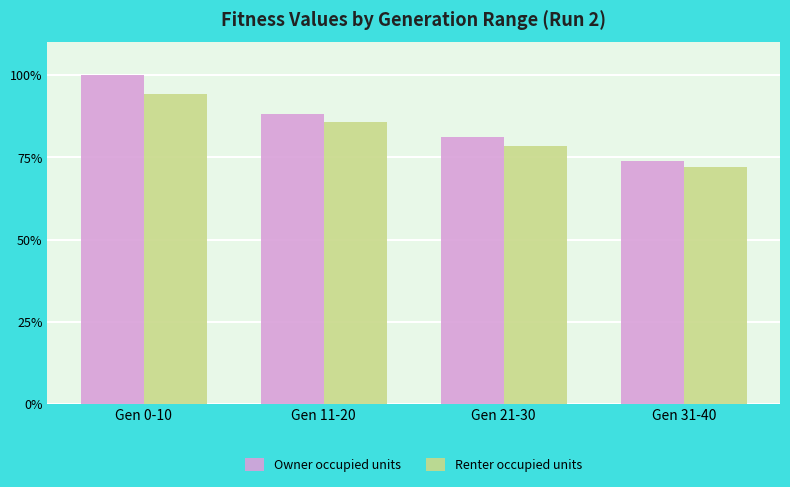

How many series are shown in this chart?

2